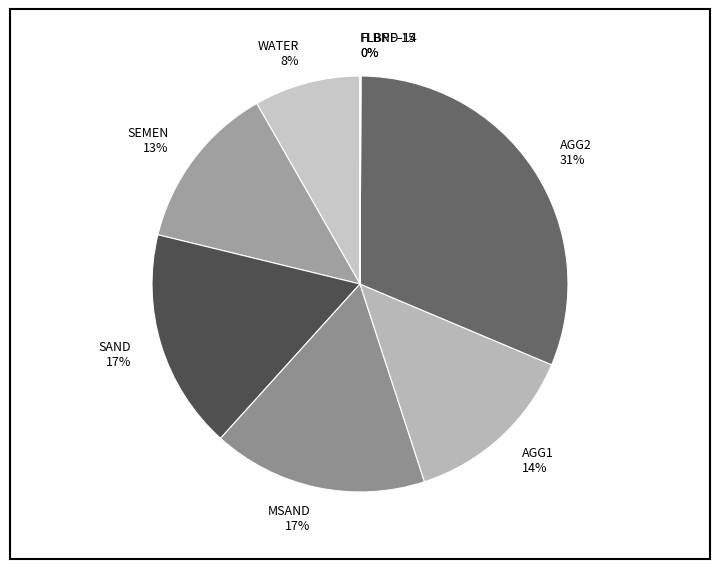

What is the largest slice in the pie chart?

AGG2 31%